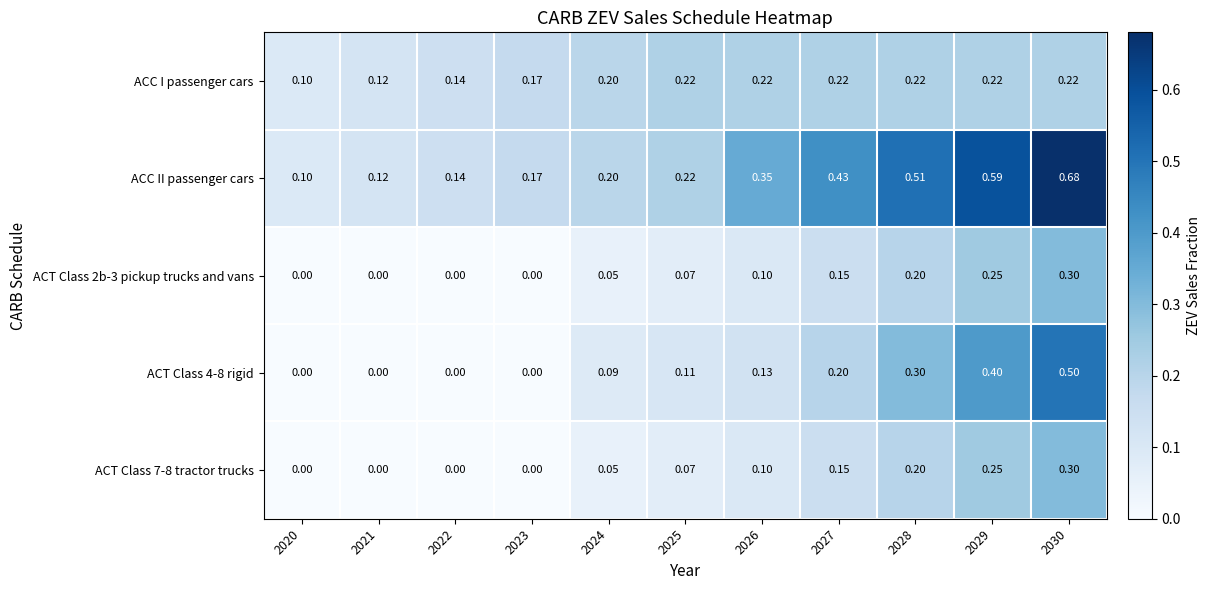

Is the value of ACT Class 4-8 rigid at 2026 greater than the value of ACT Class 7-8 tractor trucks at 2028?

No